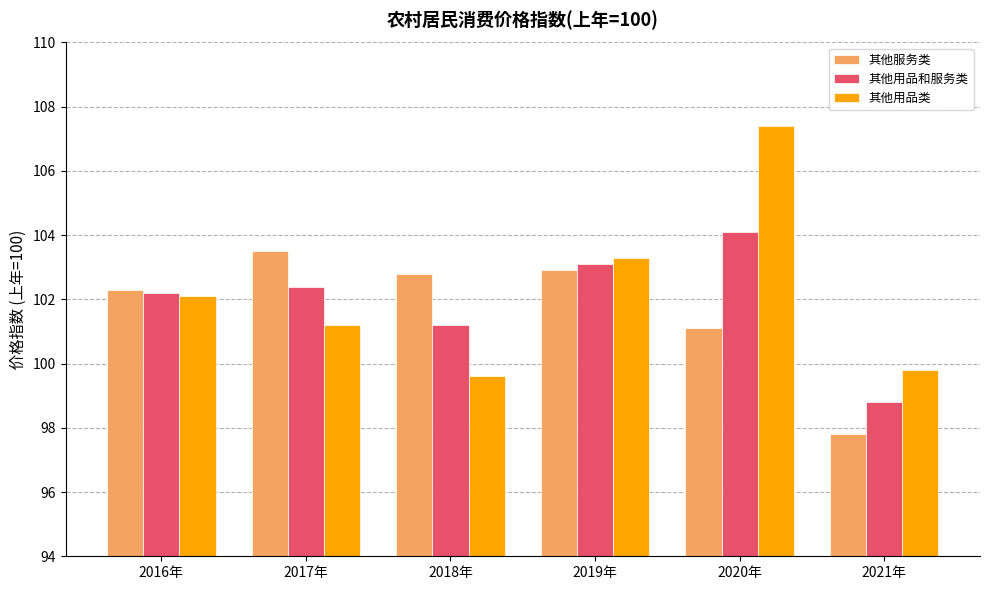

What is the total value across all series at 2018年?

303.6